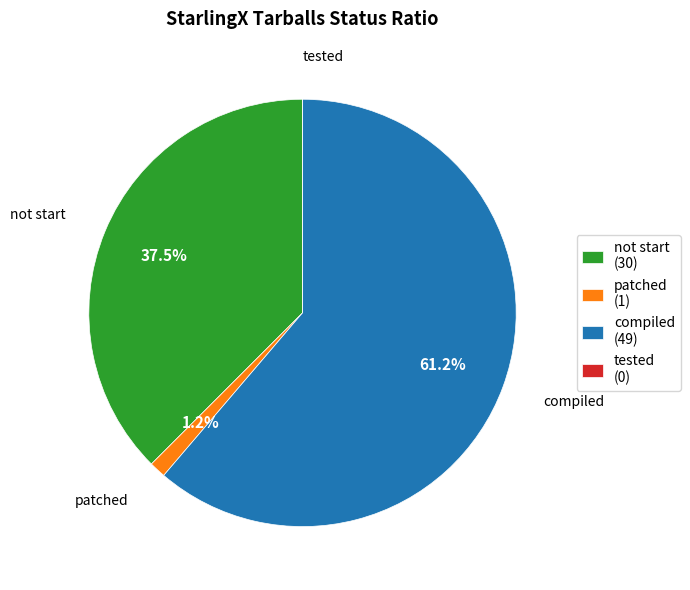

Which has a higher value, patched (1) or compiled (49)?

compiled (49)